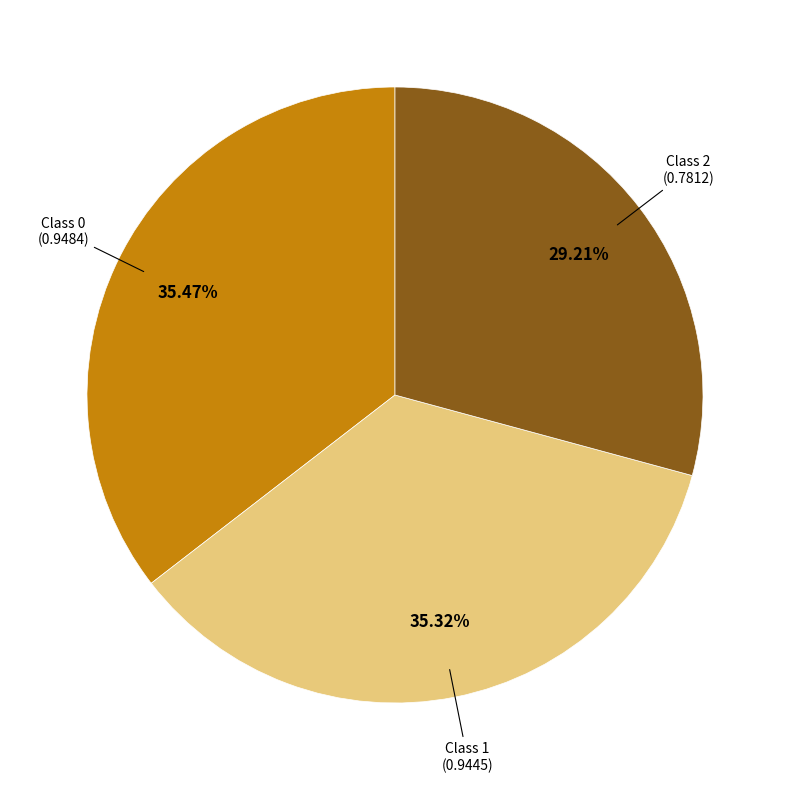

Is there a majority slice in this chart?

No